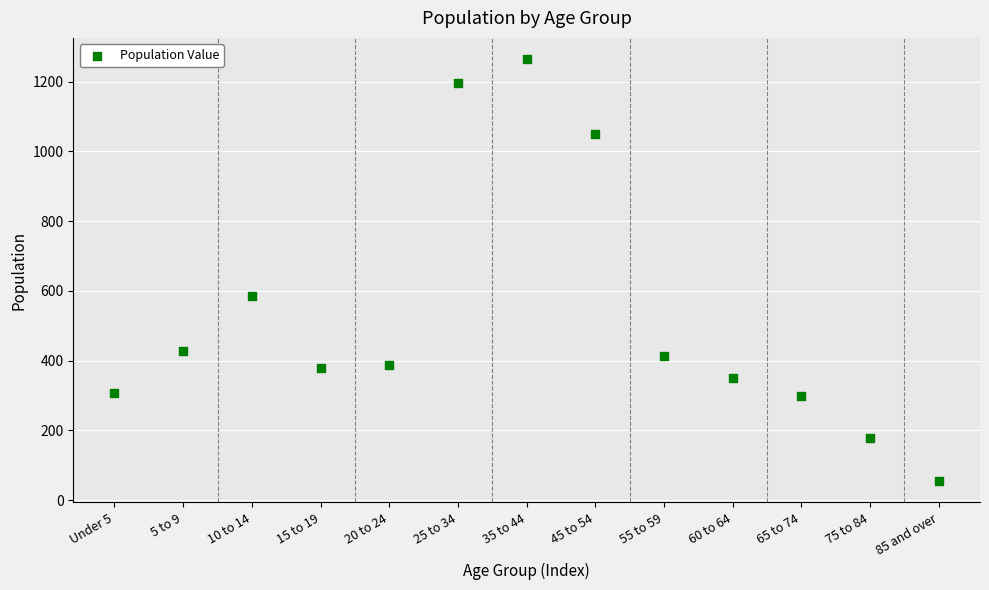

What Y value in the scatter plot is closest to 659?

586